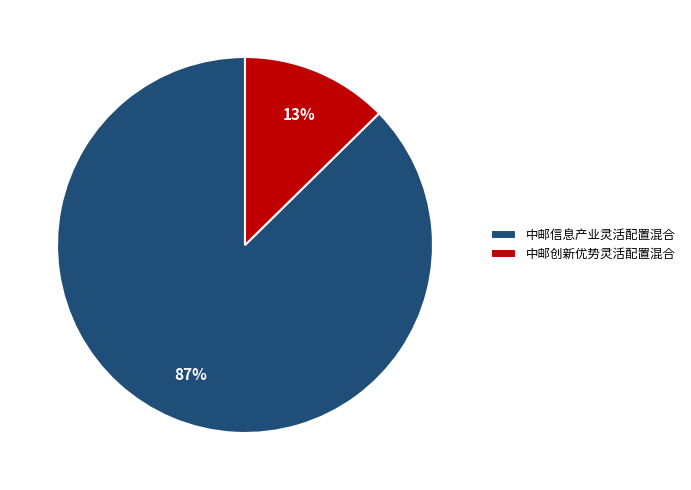

To the nearest percent, what is the average slice percentage?

50%